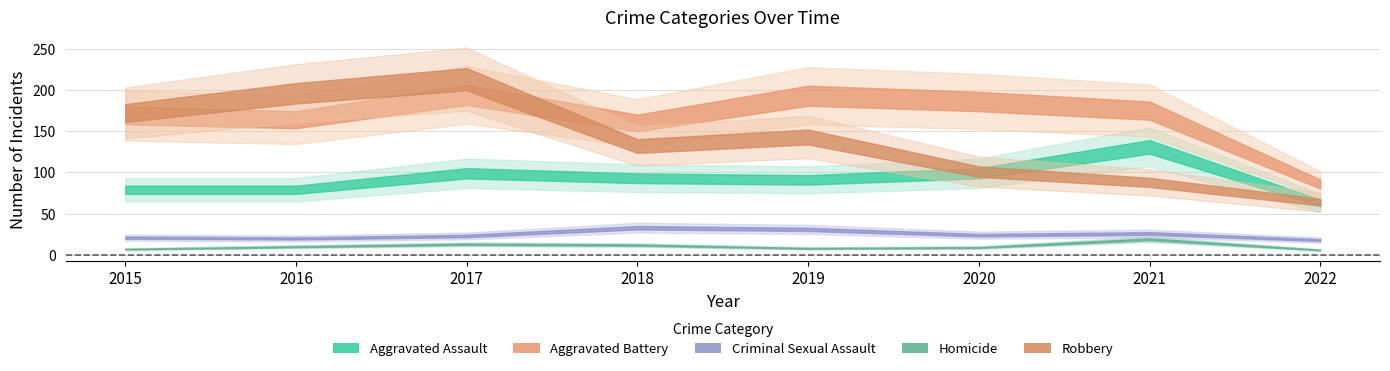

How many data points in Aggravated Battery are less than 175?

4